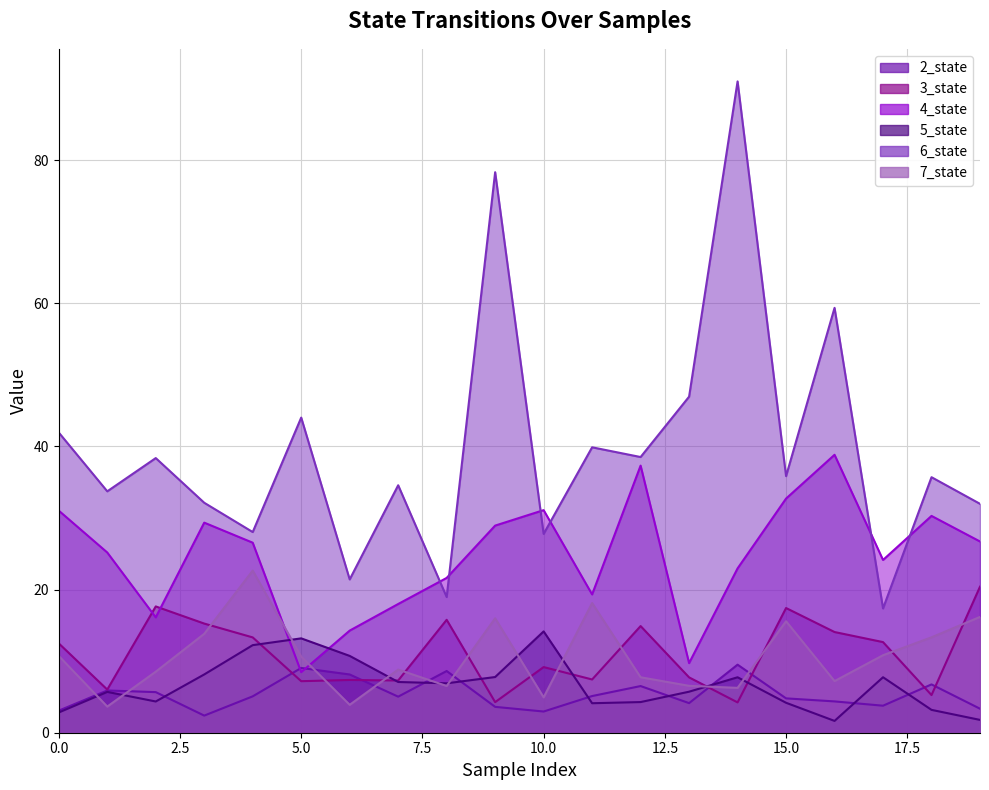

What is the difference between the 5_state values at 10 and 13?

8.4